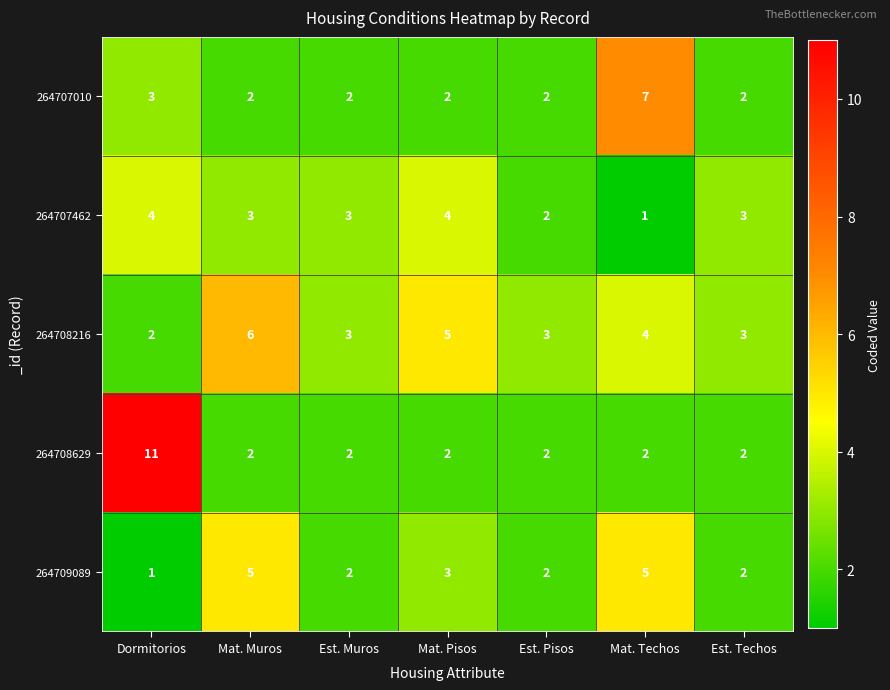

The value of 264709089 at Est. Muros is 2. True or false?

True